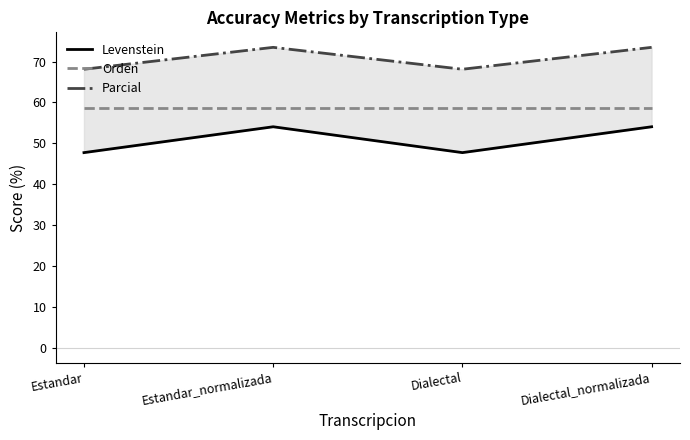

What is the difference between the Levenstein values at Dialectal and Estandar_normalizada?

6.3